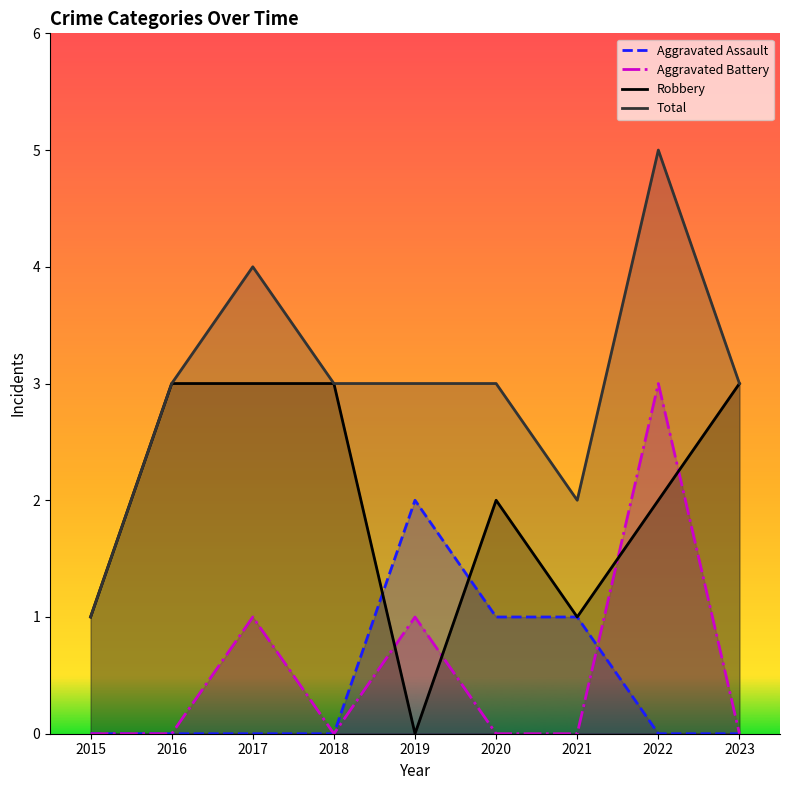

What is the difference between the Robbery values at 2018 and 2015?

2